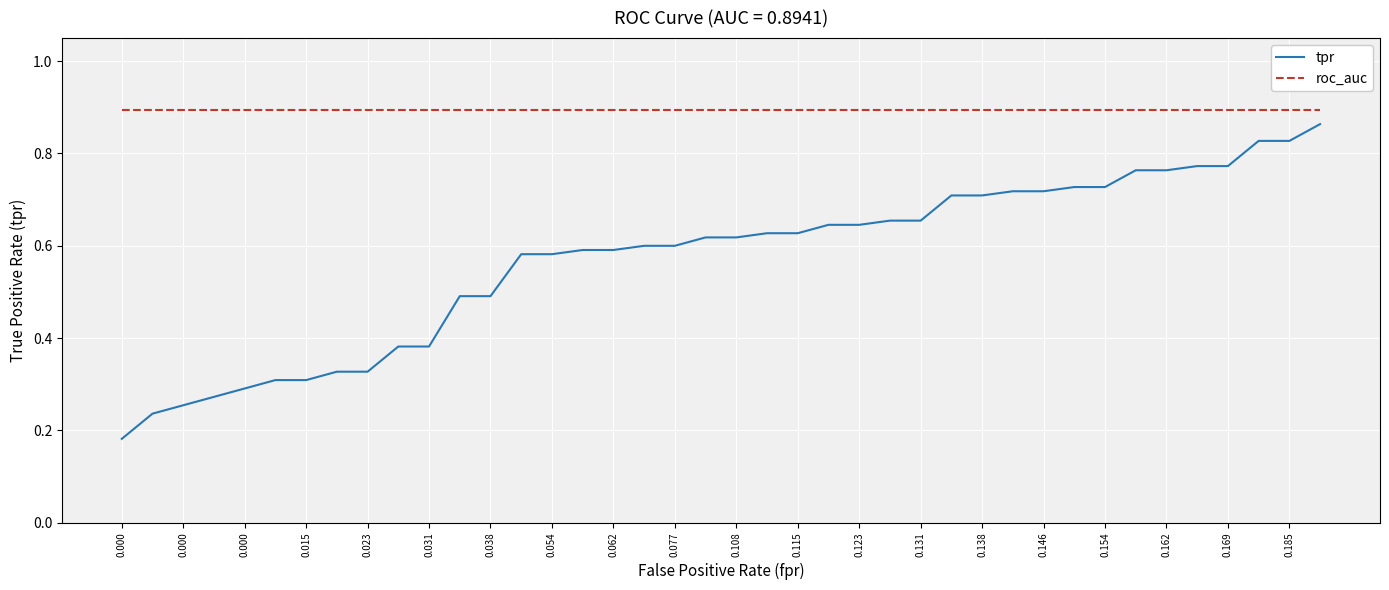

Rank the series by their average value, from lowest to highest.

tpr, roc_auc